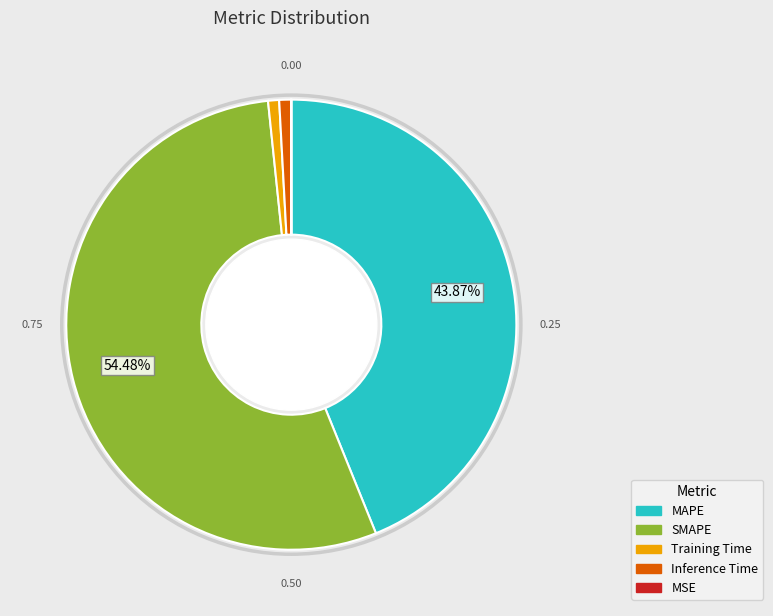

To the nearest percent, what is the combined percentage of Training Time and SMAPE?

55%